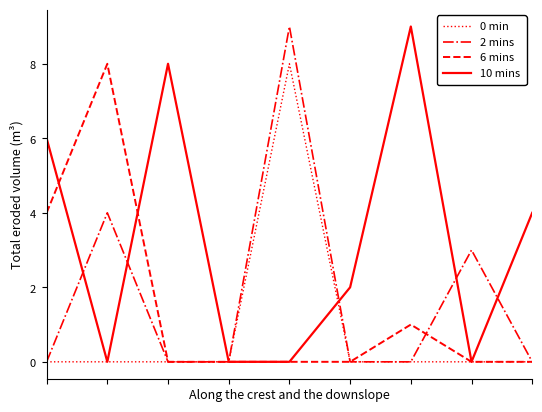

What is the maximum value shown in the chart?

9